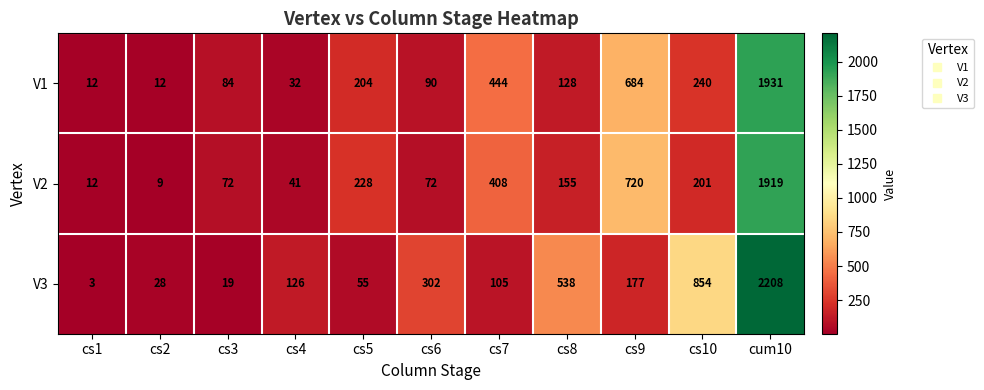

At which label is V3 closest to 1105?

cs10